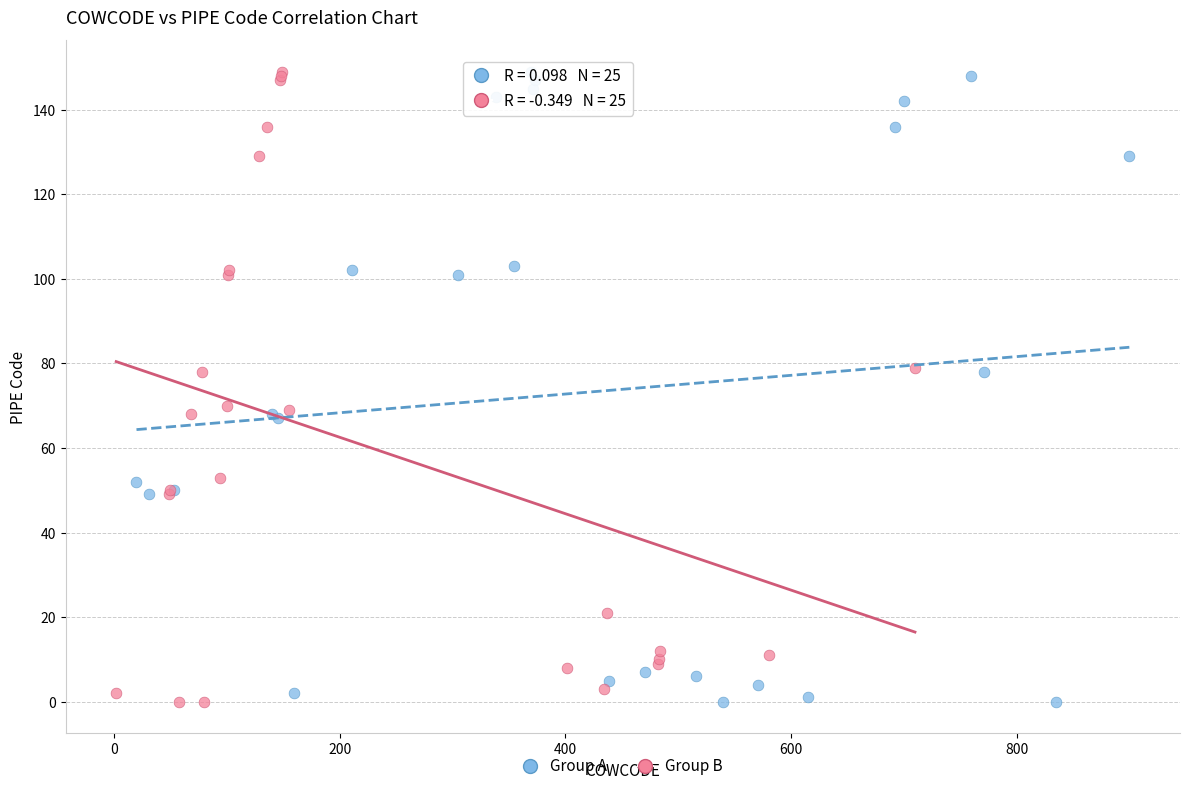

What are all the series names shown in the legend?

Group A, Group B